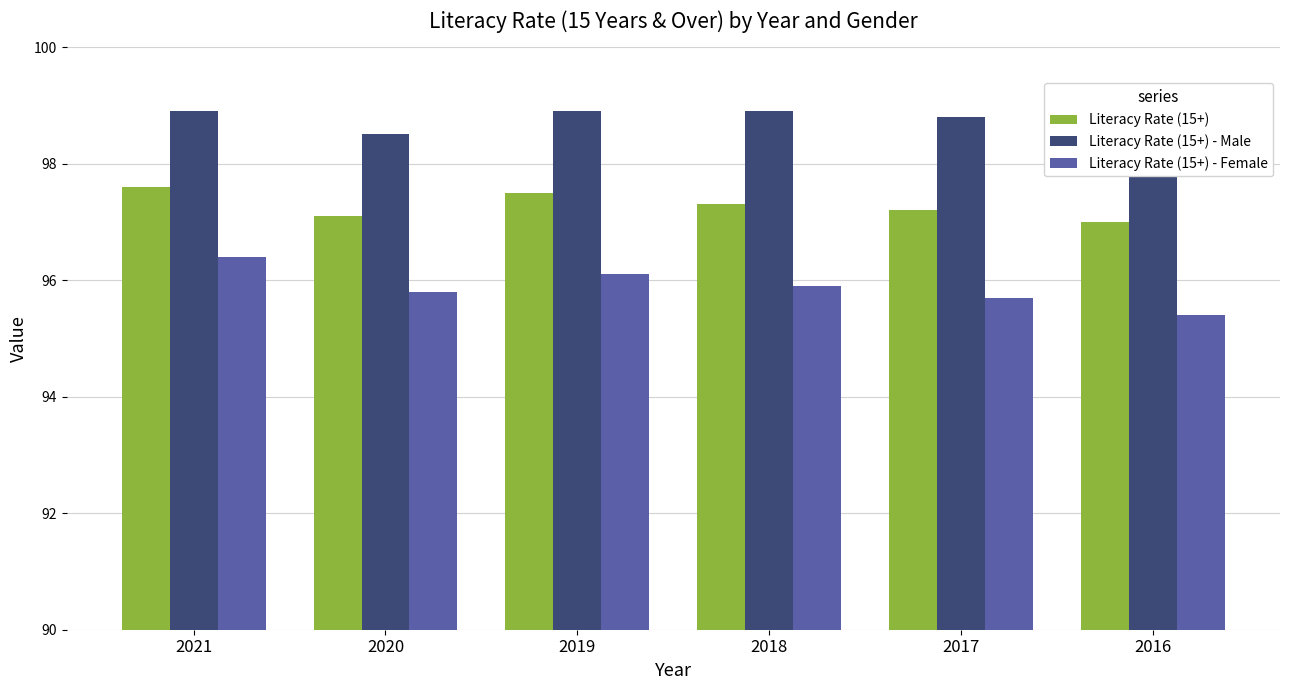

Are the bars grouped side by side (vs. stacked)?

Yes